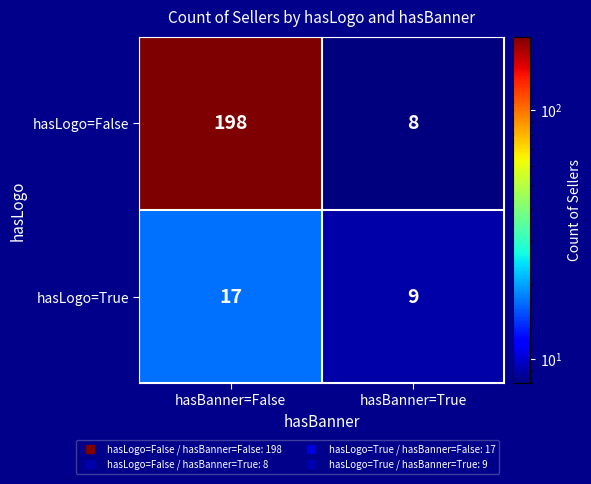

What value does the hasLogo=True series have at hasBanner=True?

9